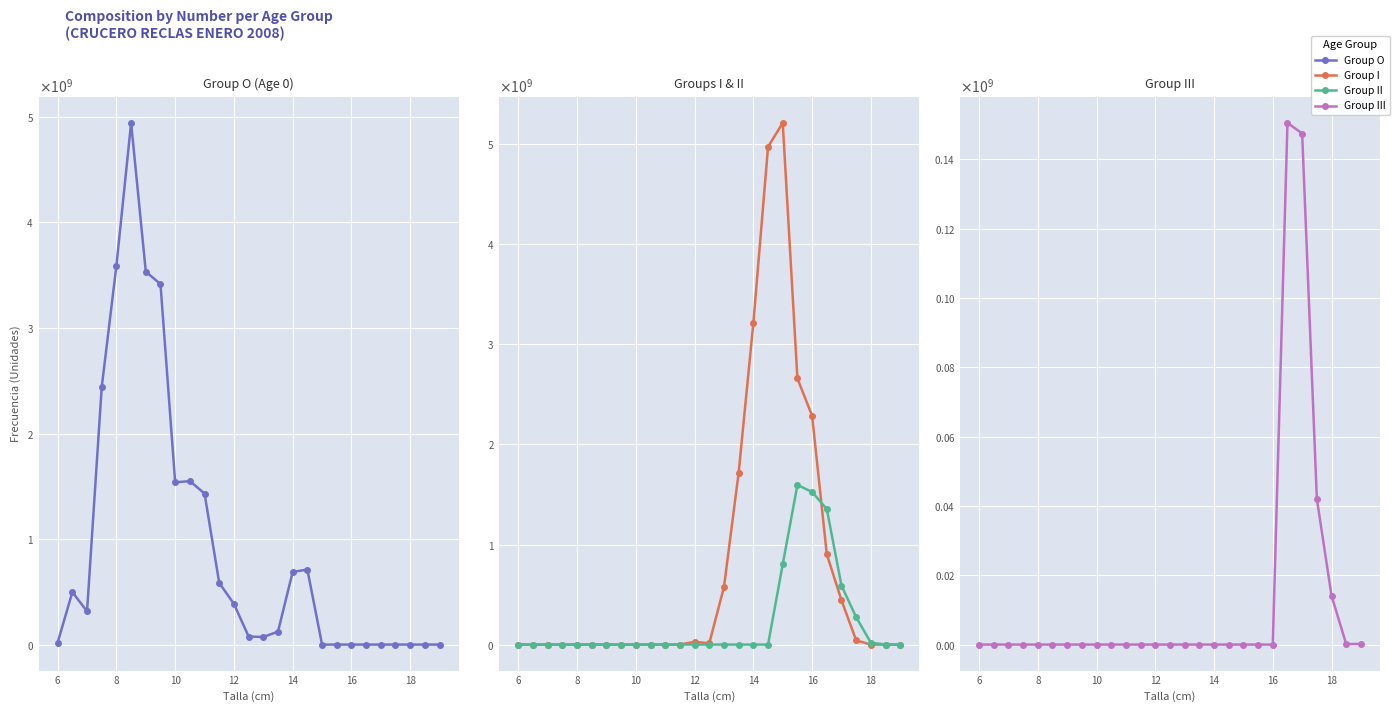

What is the value of the Group I point at the 16th from the left?

1718256851.9